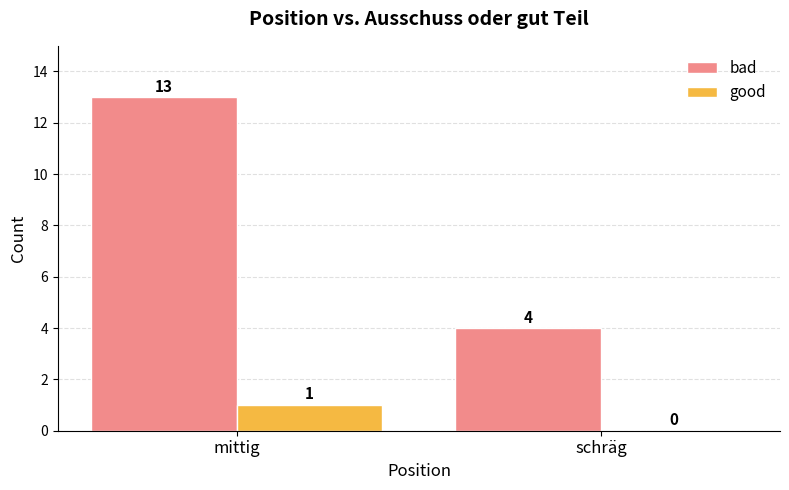

What is the approximate value of bad at schräg?

4